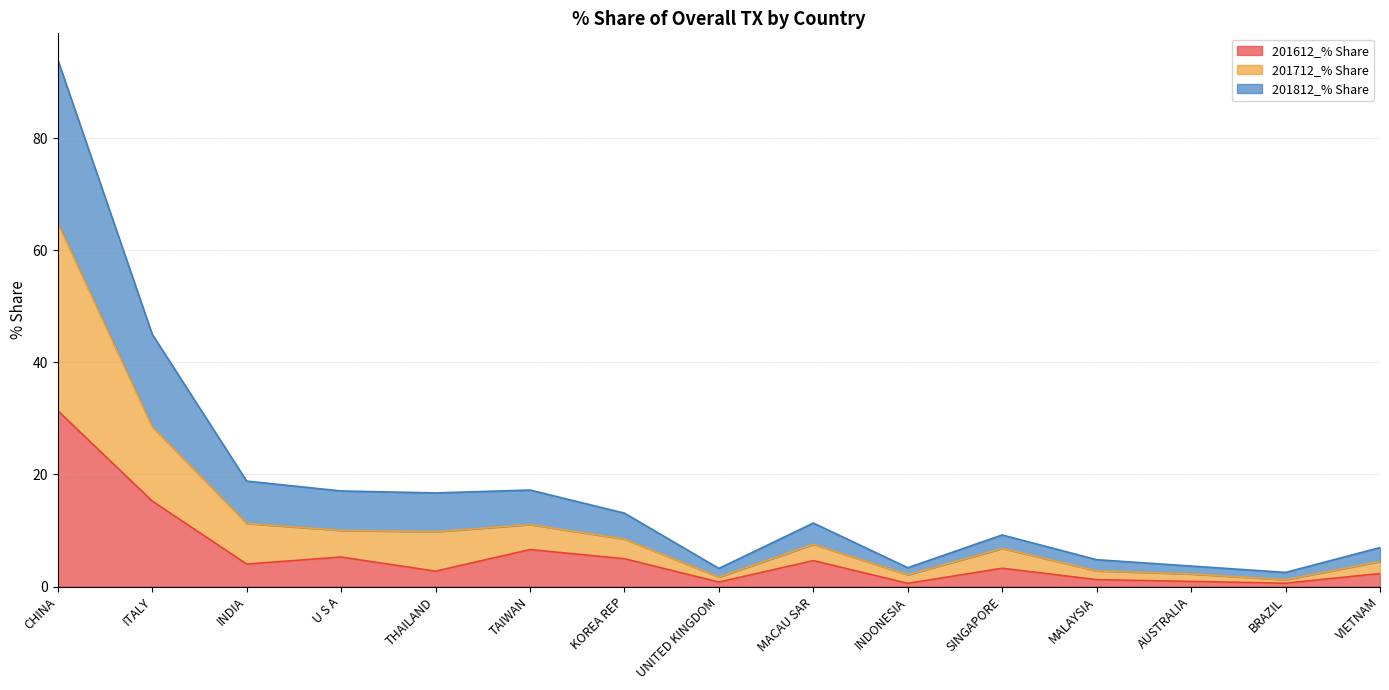

The 201612_% Share series shows 1.8 at INDIA. True or false?

False